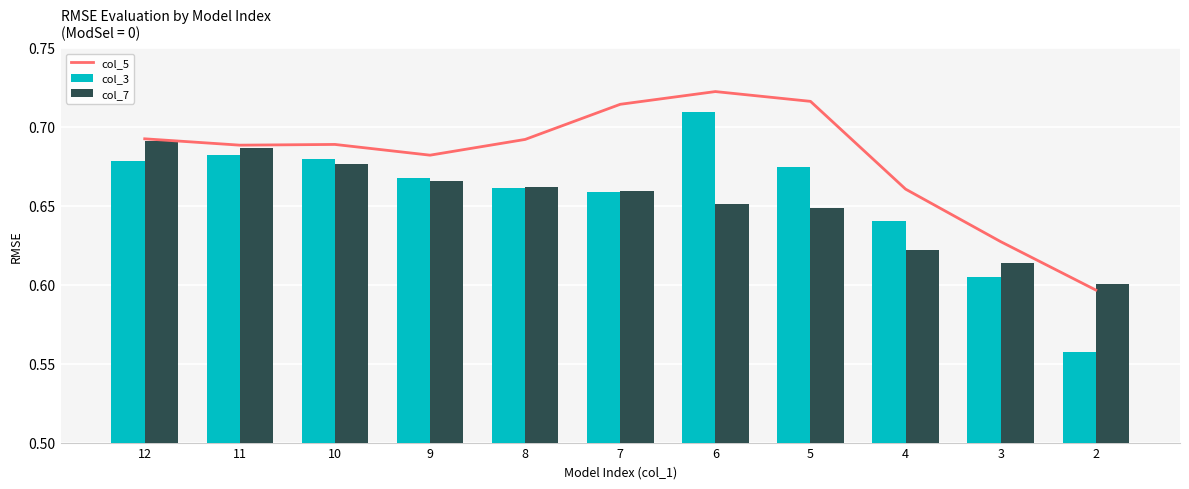

List the labels in order of col_5 value, smallest first.

2, 3, 4, 9, 11, 10, 8, 12, 7, 5, 6